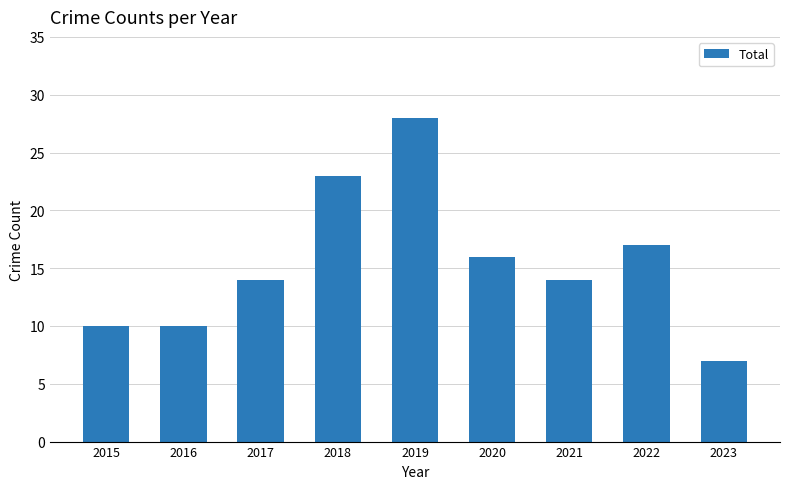

What is the value of the 4th bar from the left?

23